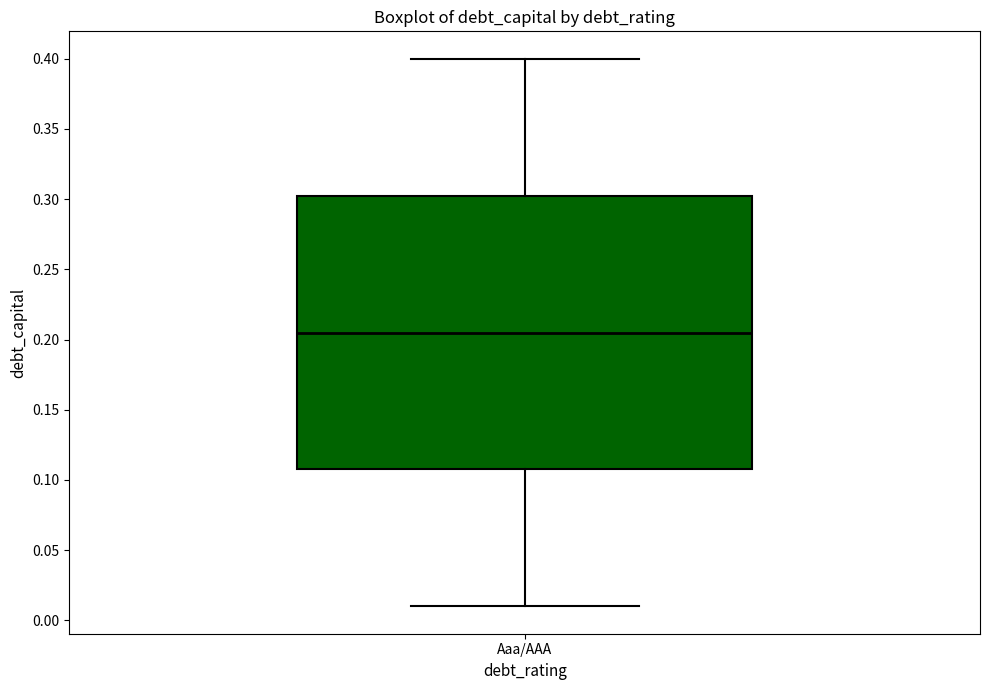

Where does the upper whisker of the box for Aaa/AAA end on the y-axis? The values are not printed on the chart, so give them approximately, as read against the axis.

0.400